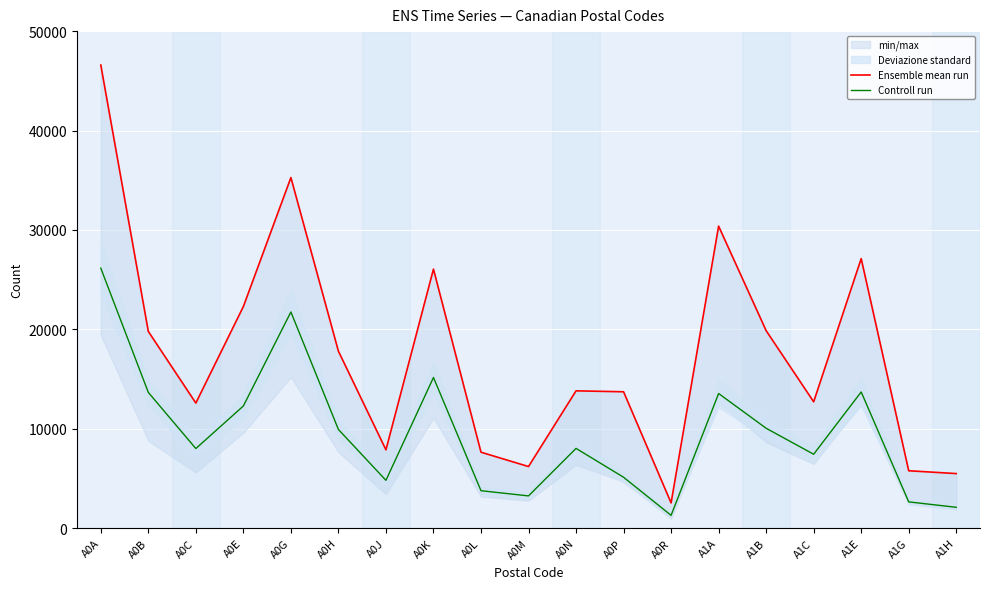

What is the average value of the Ensemble mean run series?

17555